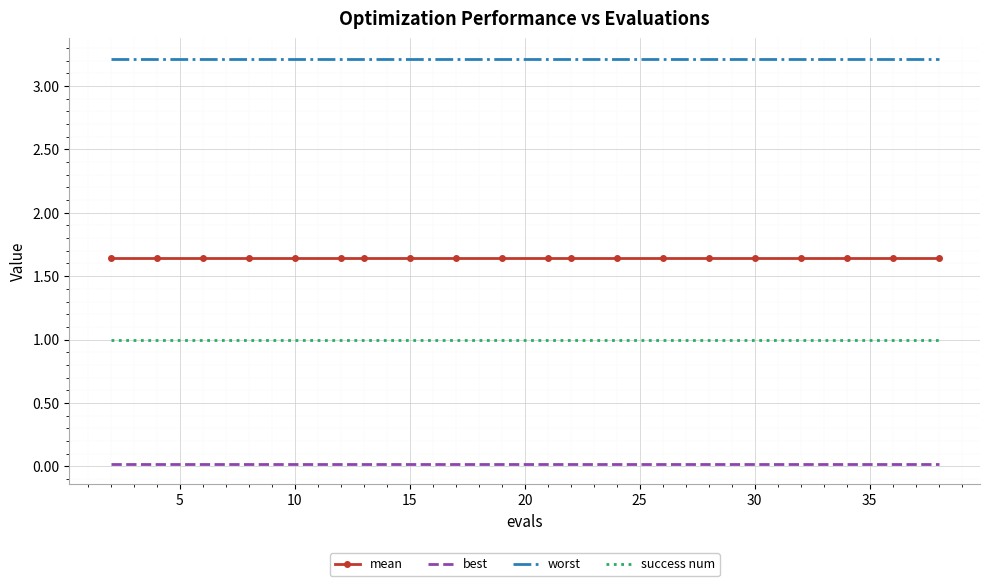

What is the maximum value shown in the chart?

3.2